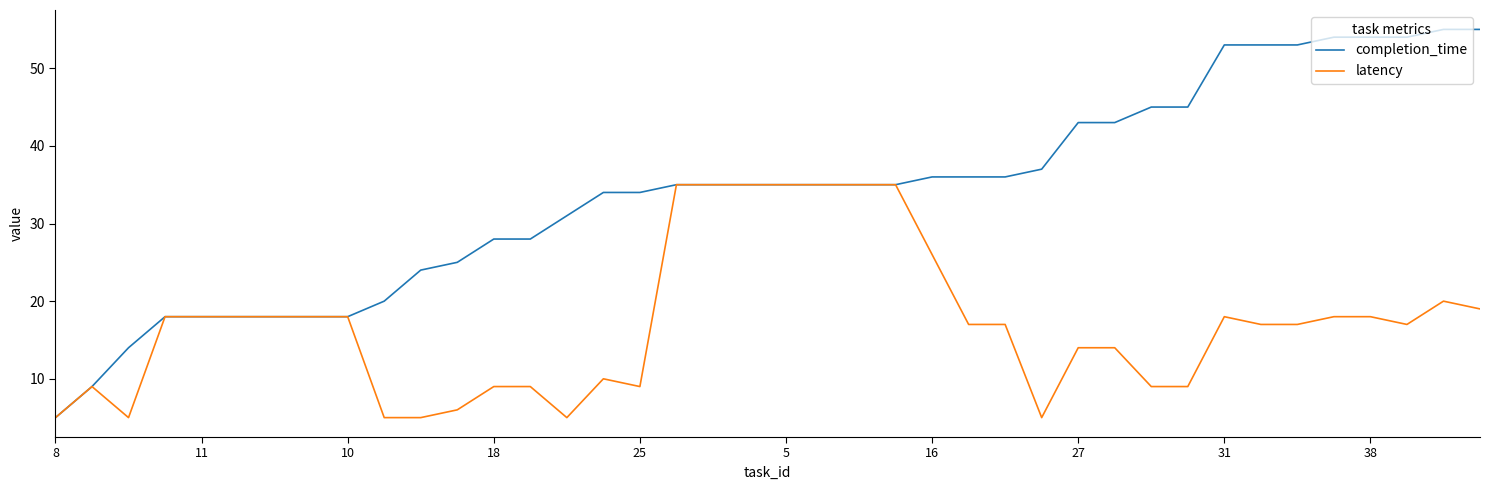

What is the maximum value shown in the chart?

55